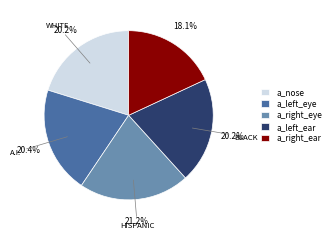

Is a_right_eye the majority of the pie?

No